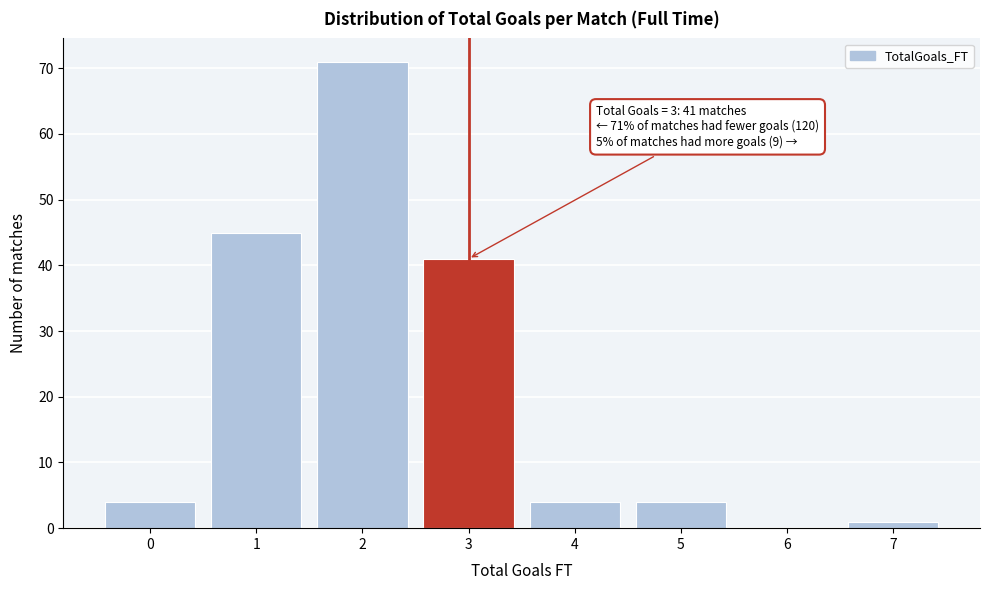

Reading right to left, what are all the values shown in this chart?

7=1	6=0	5=4	4=4	3=41	2=71	1=45	0=4